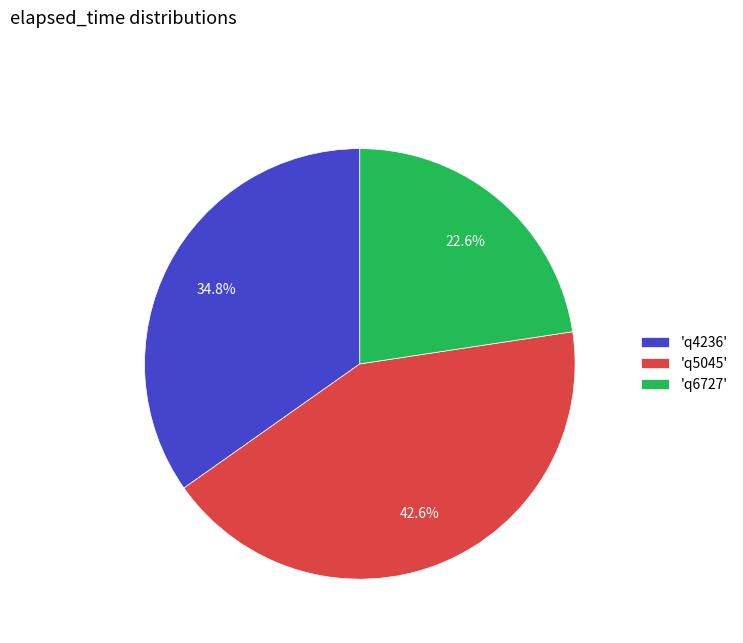

Which category has the smallest portion of the pie?

'q6727'